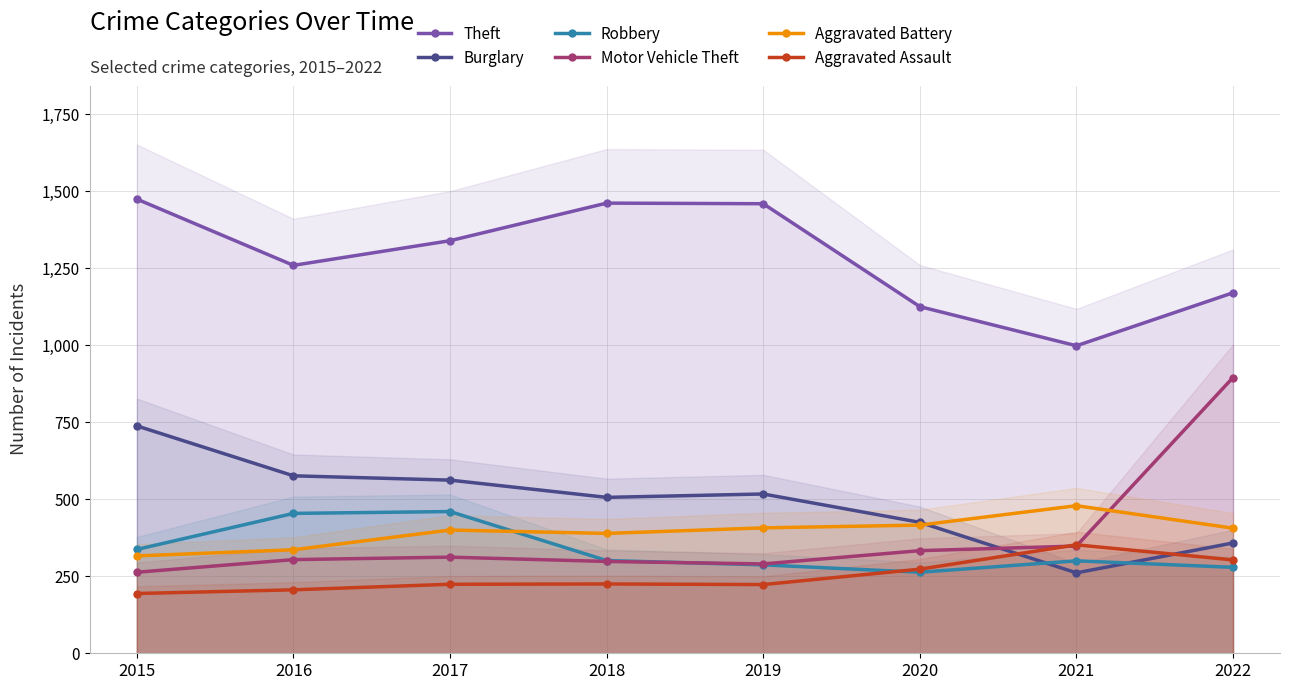

What is the value of the Aggravated Assault point at the 5th from the left?

223